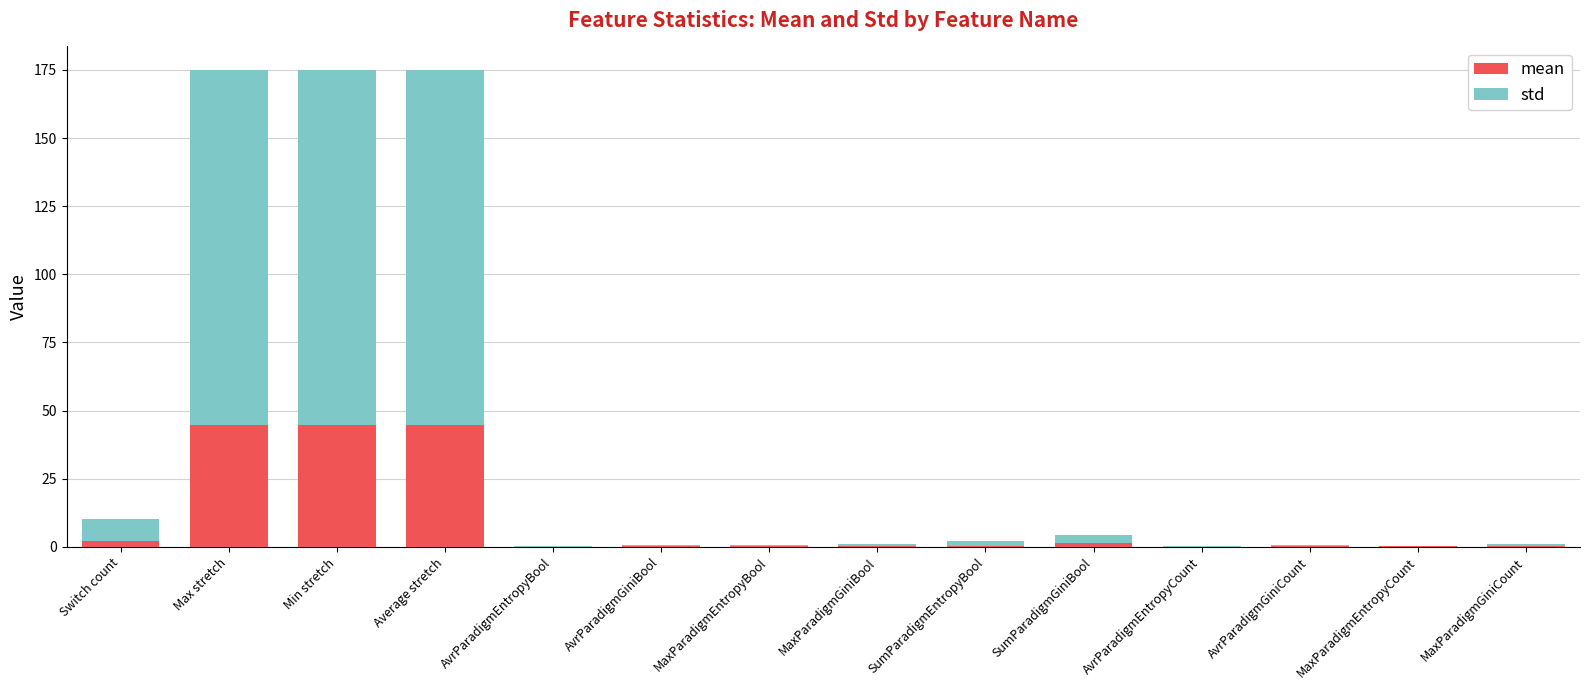

What are all the series names shown in the legend?

mean, std